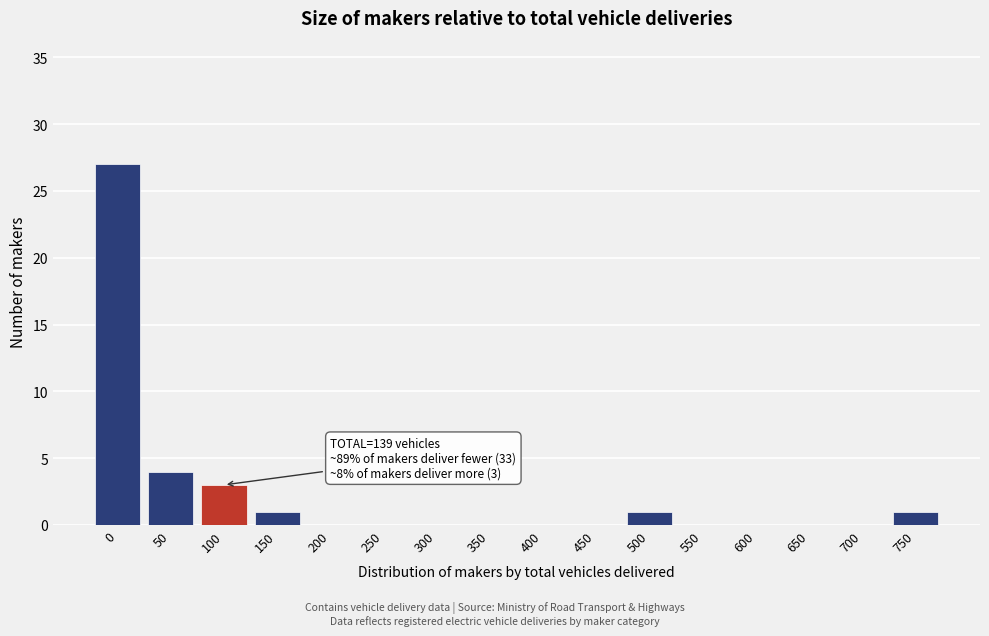

Reading left to right, extract all data points from this chart.

0=27	50=4	100=3	150=1	200=0	250=0	300=0	350=0	400=0	450=0	500=1	550=0	600=0	650=0	700=0	750=1